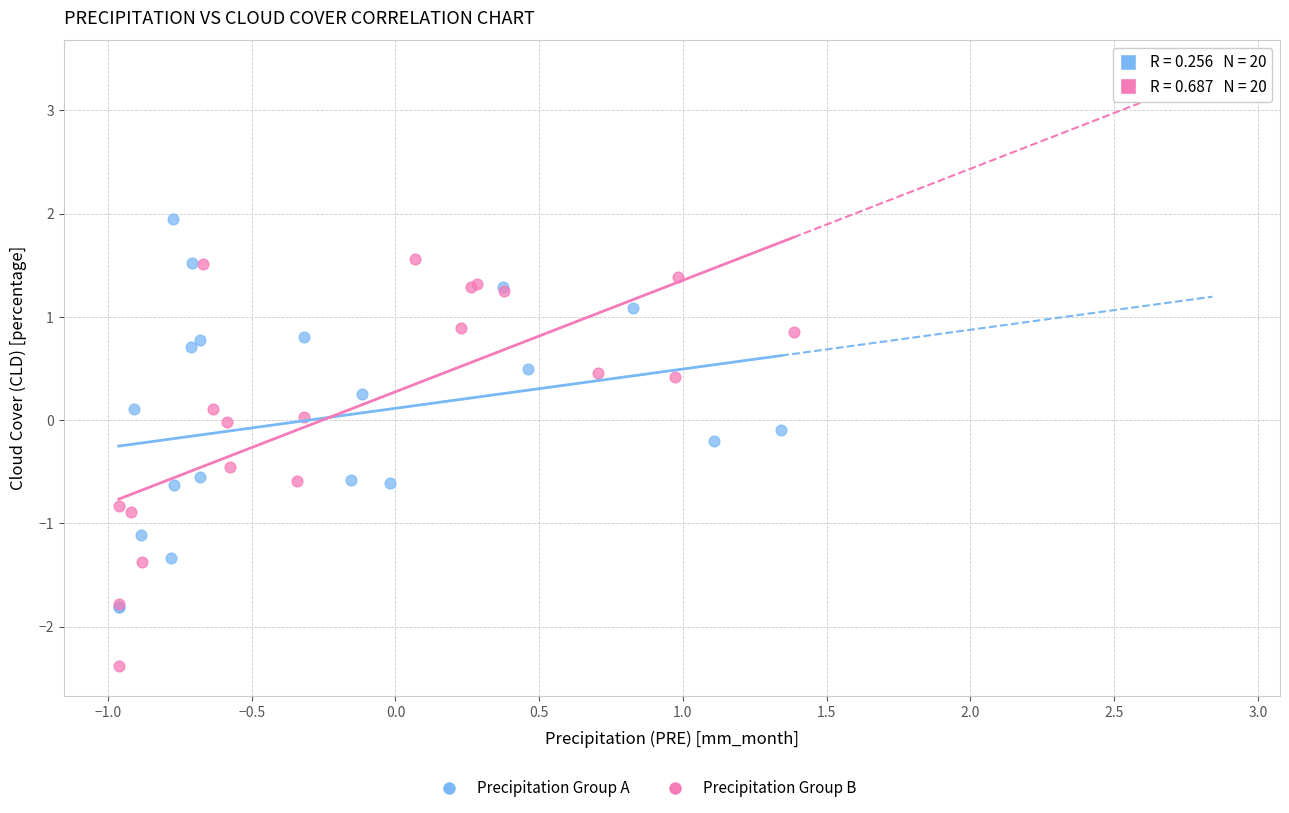

Which series has the widest spread of Y values?

Precipitation Group B